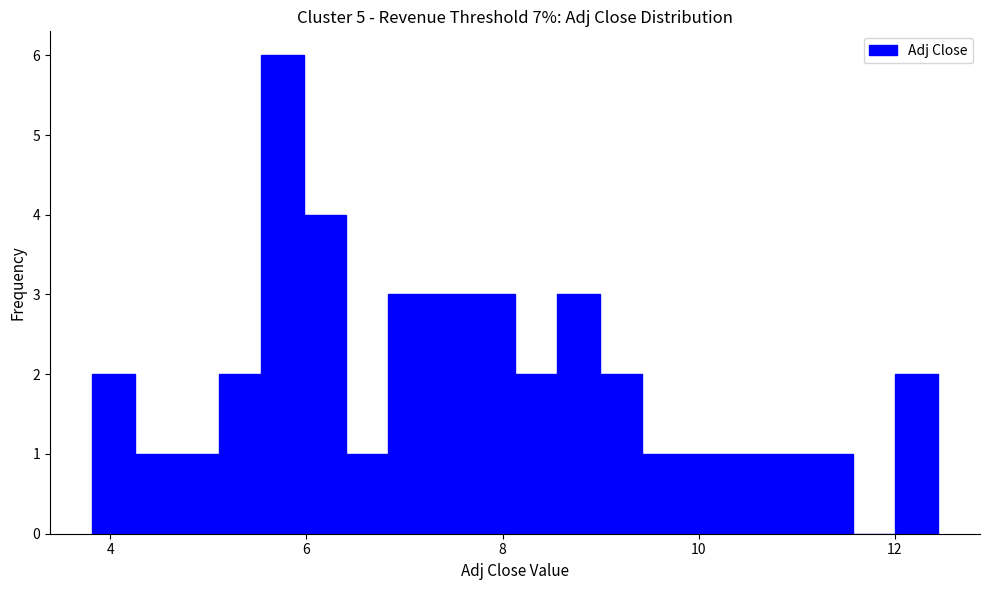

Around what value on the x-axis is the tallest bar? Give the approximate position of its centre, as read against the axis.

5.8